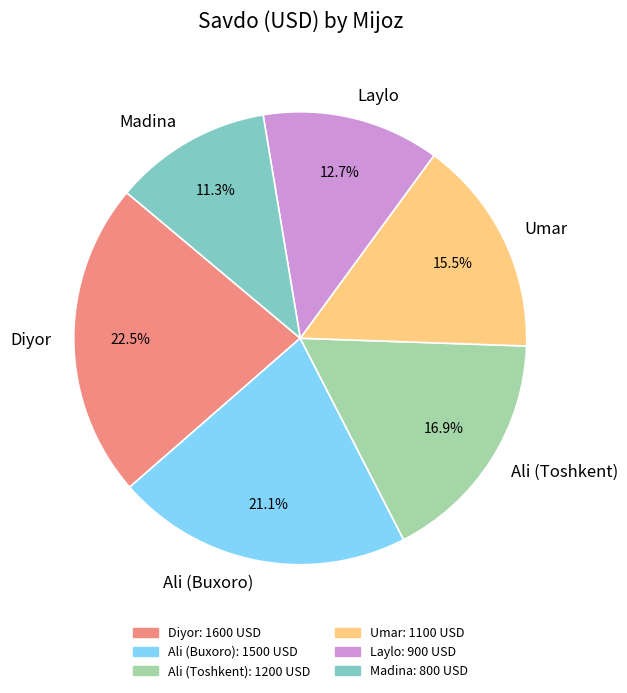

Does any single category account for the majority?

No